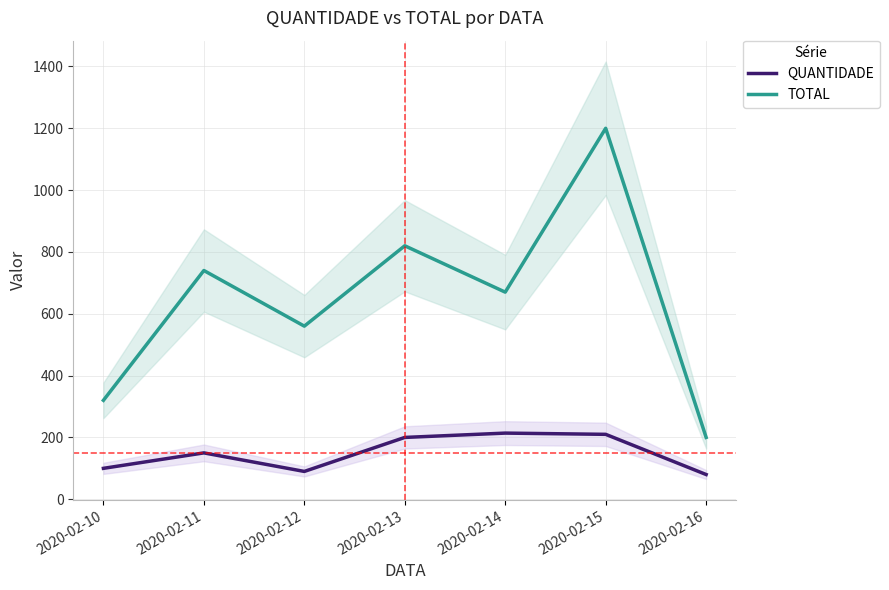

What is the difference between the second highest and minimum values in the TOTAL series?

620